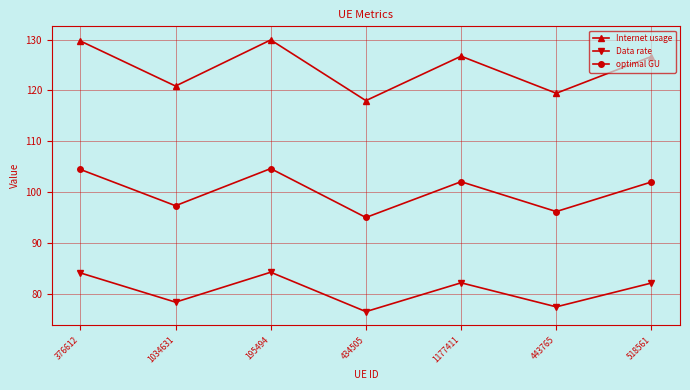

At which label does Data rate first exceed 82?

376612